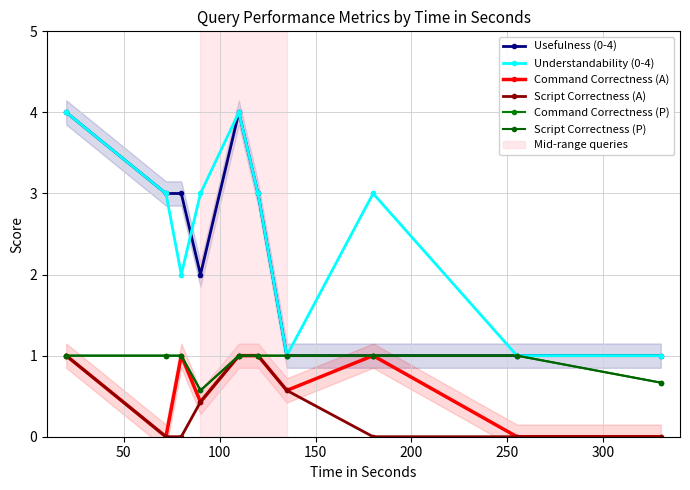

Does the chart have visible grid lines?

Yes